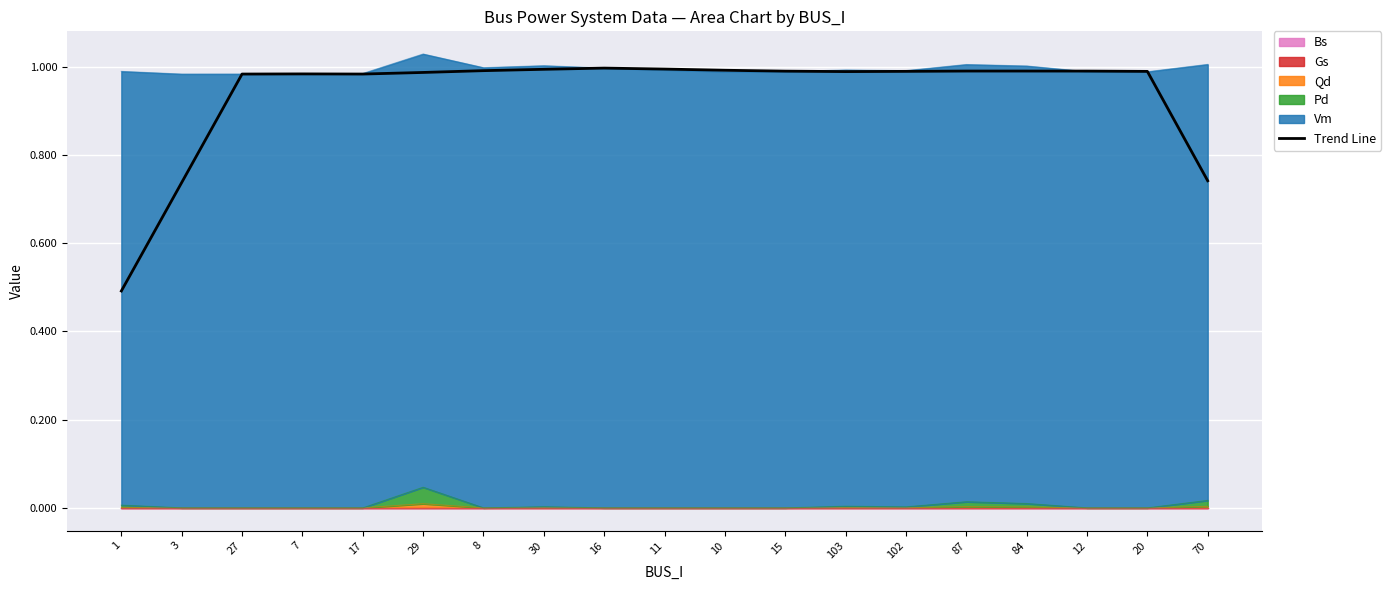

At which category does the data reach its first local peak?

7